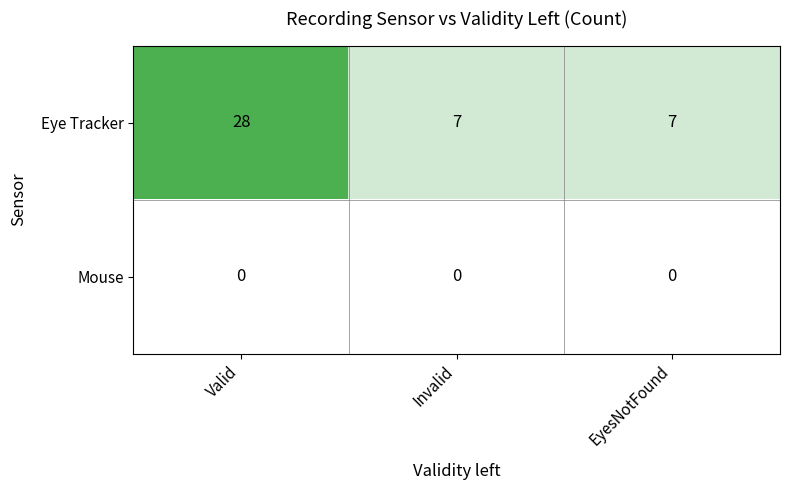

What is the difference between the maximum and second lowest values in the Eye Tracker series?

21